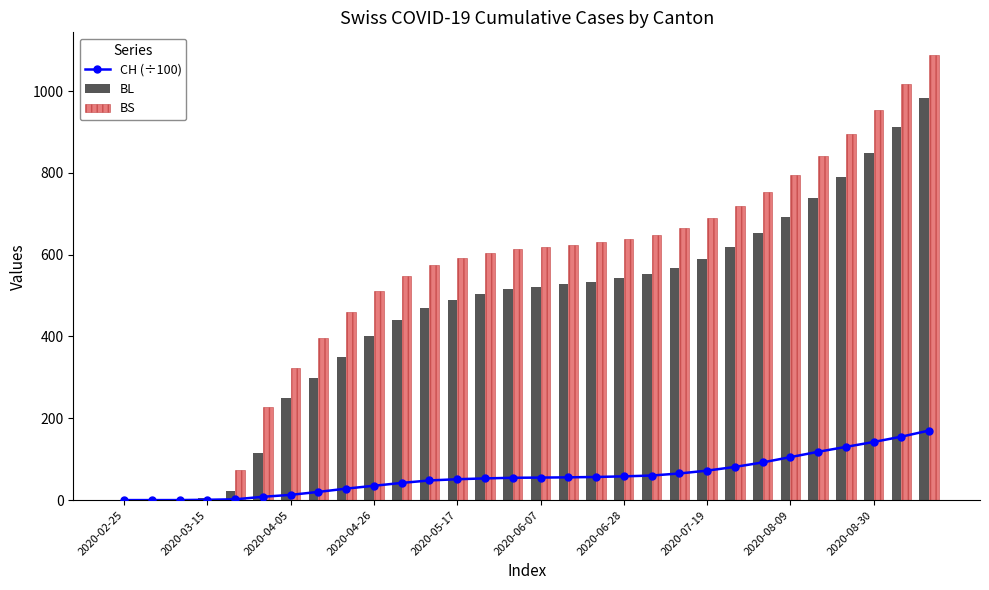

What is the maximum value for BS?

1089